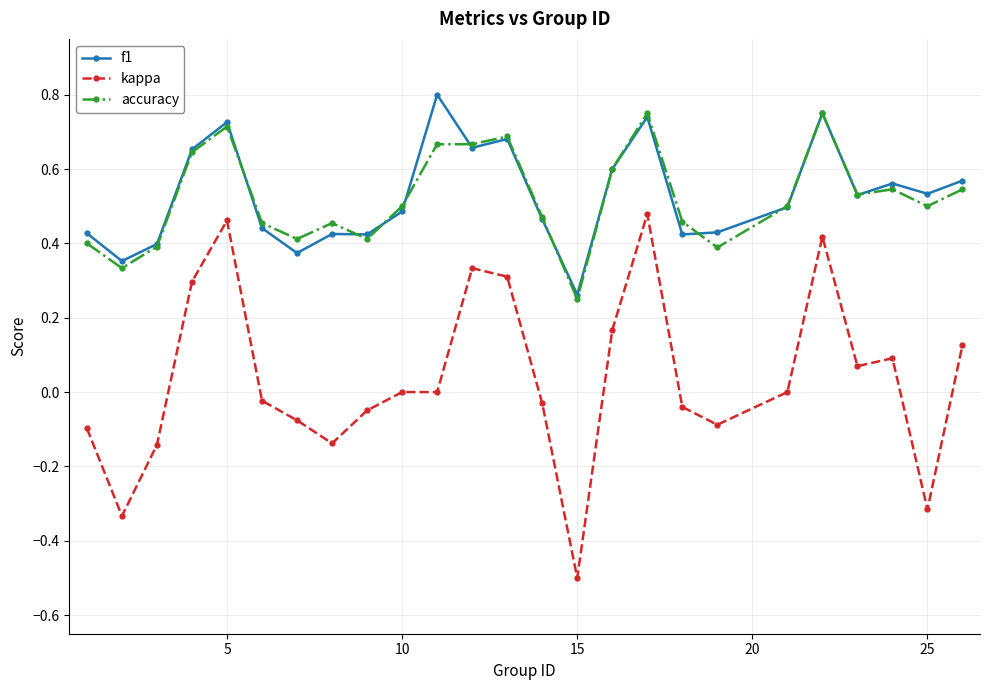

Which series has the largest range (max minus min)?

kappa